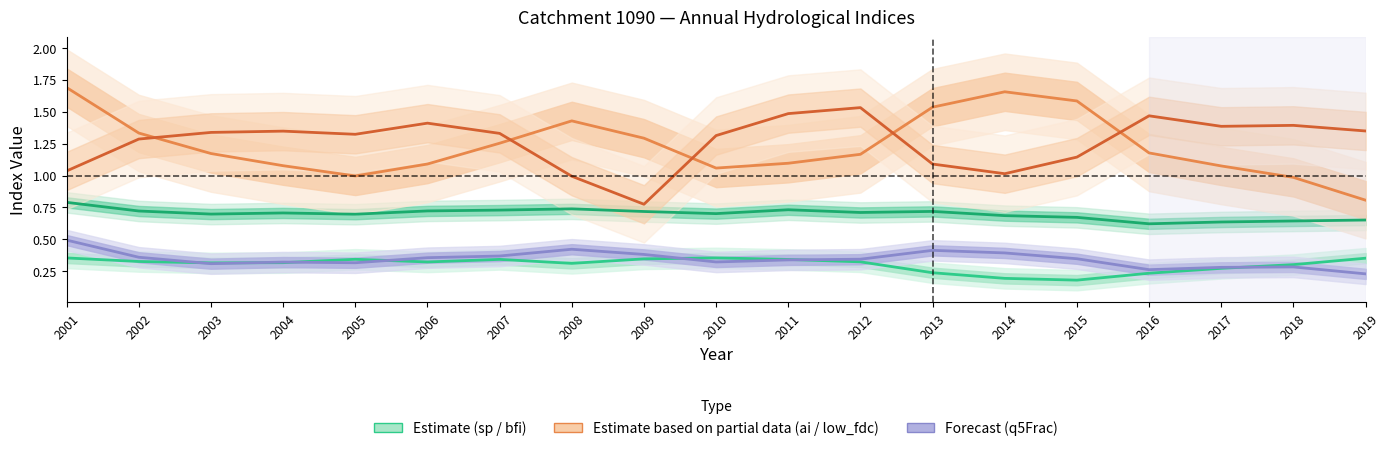

At how many categories does at least one series exceed 0?

19